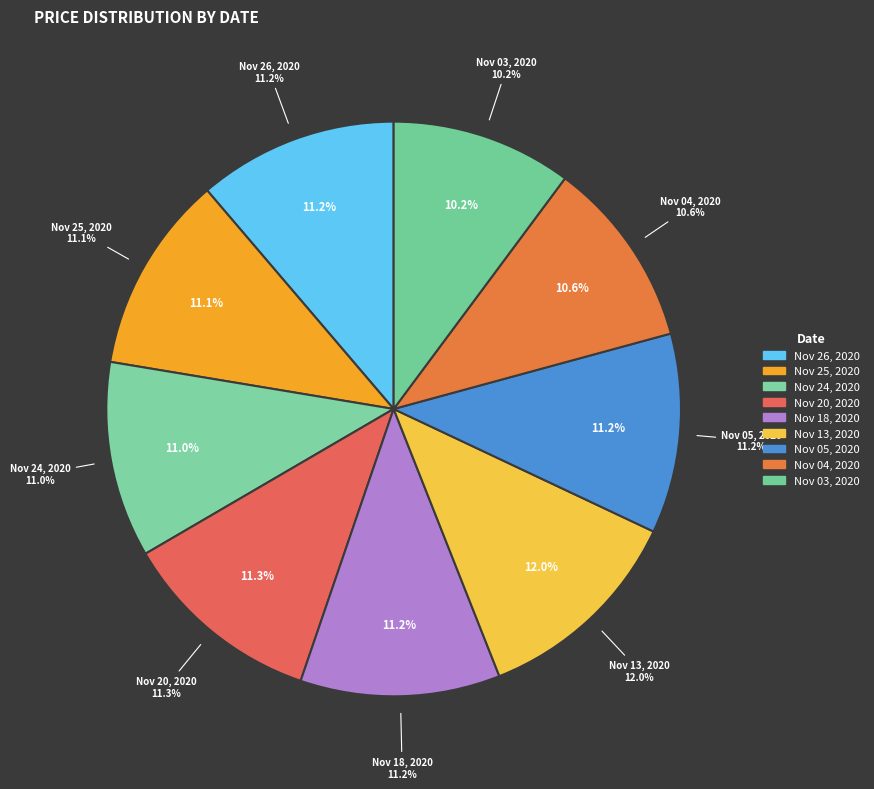

What percentage do Nov 03, 2020 and Nov 25, 2020 together represent?

21.3%